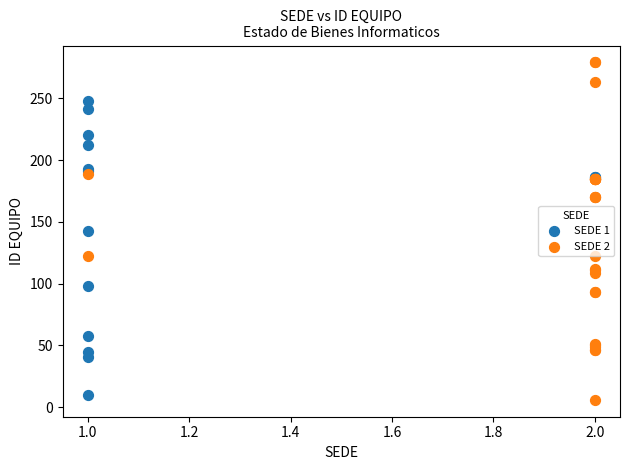

What are all the series names shown in the legend?

SEDE 1, SEDE 2